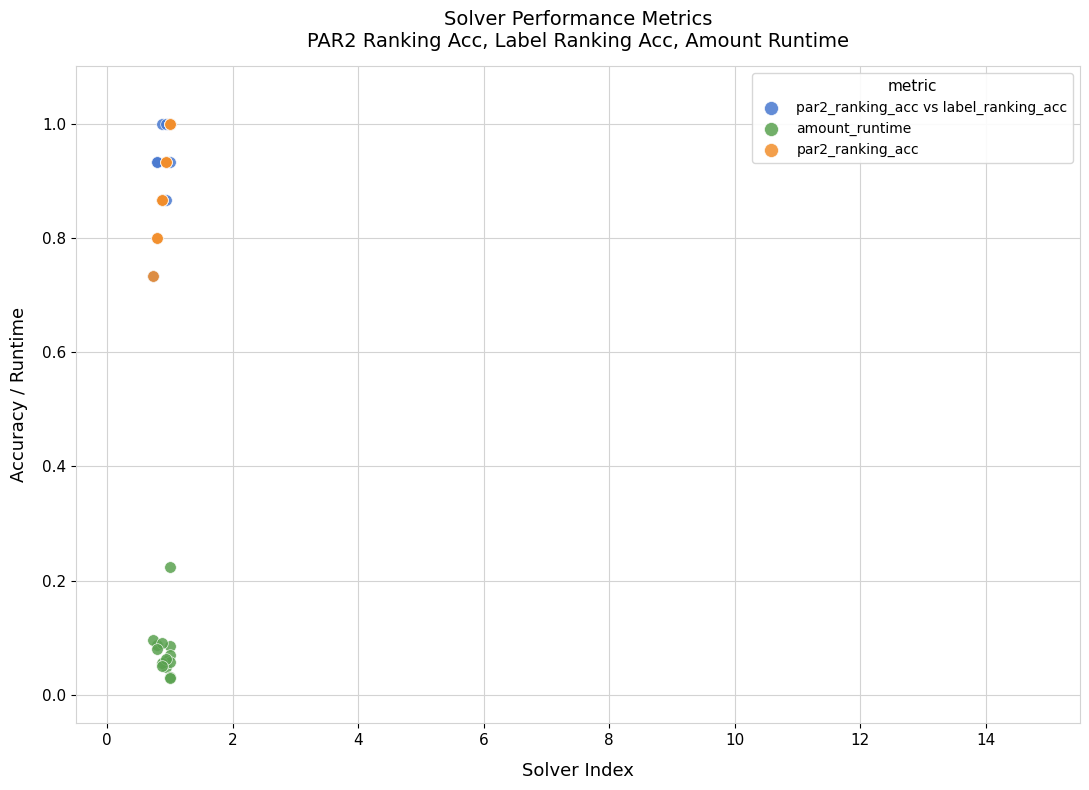

Which series contains the lowest Y value?

amount_runtime